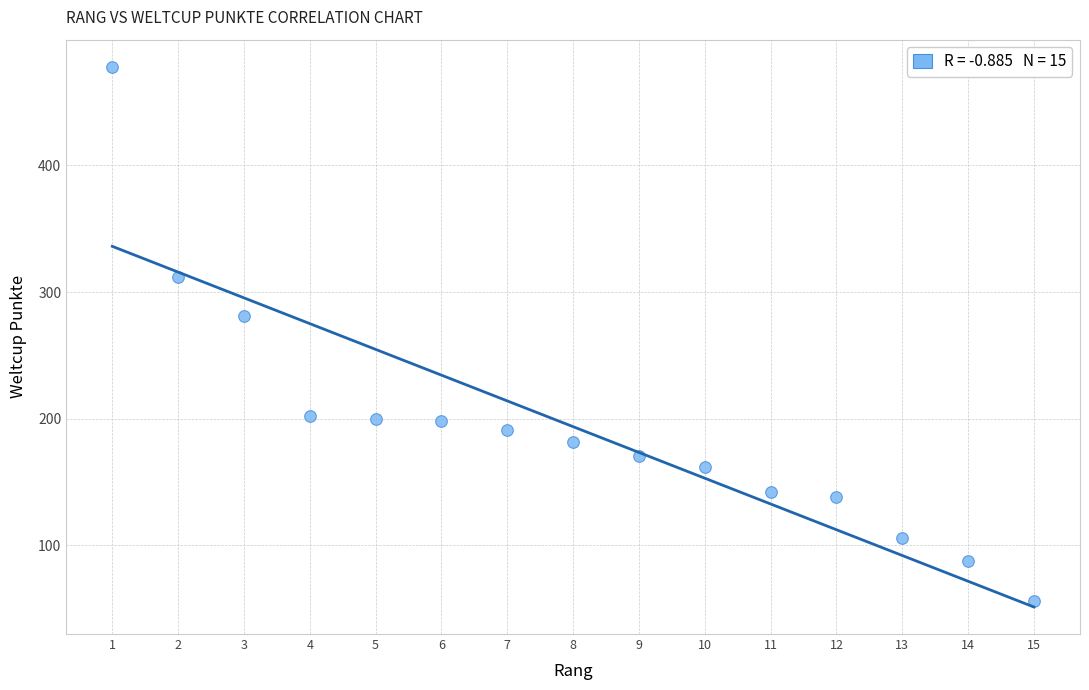

What Y value in the scatter plot is closest to 267?

281